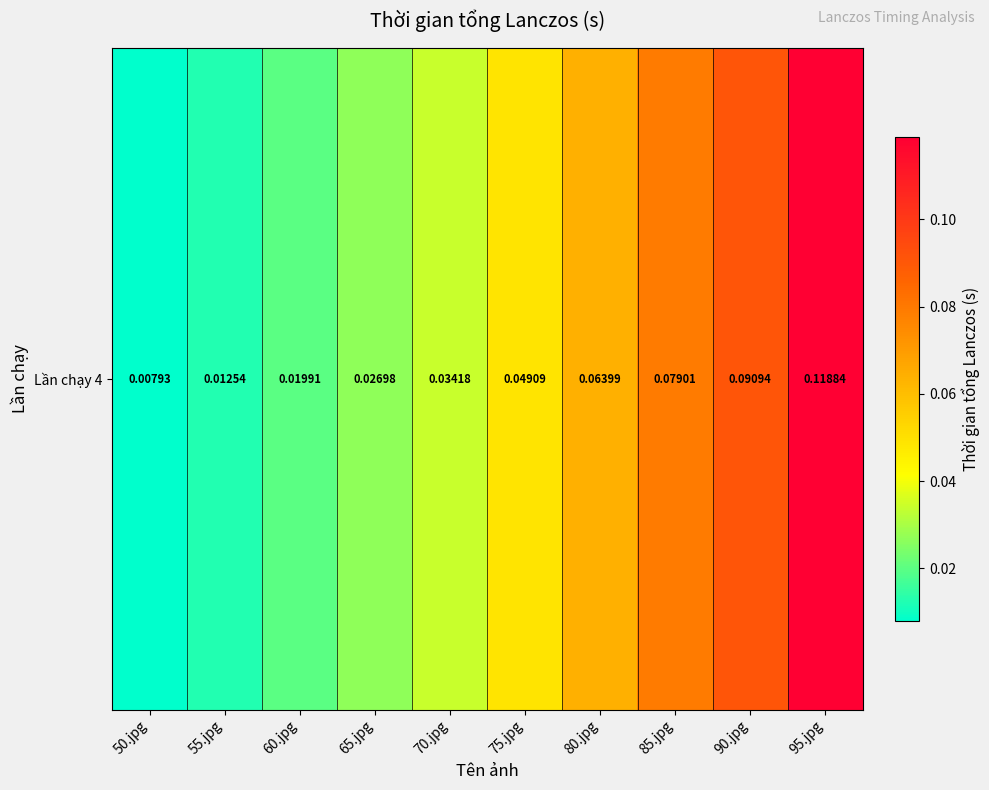

Which category has the lowest value across all series?

50.jpg